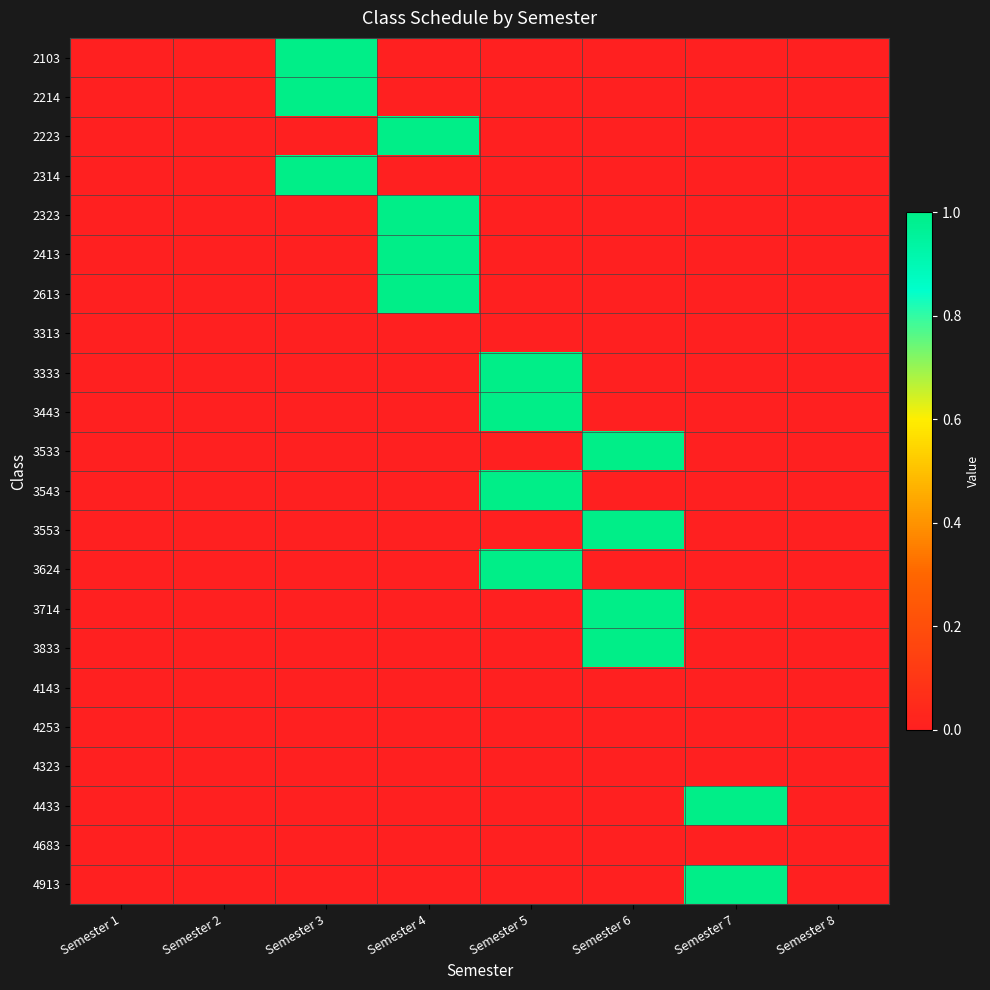

At Semester 5, list the series in order from smallest to largest.

2103, 2214, 2223, 2314, 2323, 2413, 2613, 3313, 3533, 3553, 3714, 3833, 4143, 4253, 4323, 4433, 4683, 4913, 3333, 3443, 3543, 3624